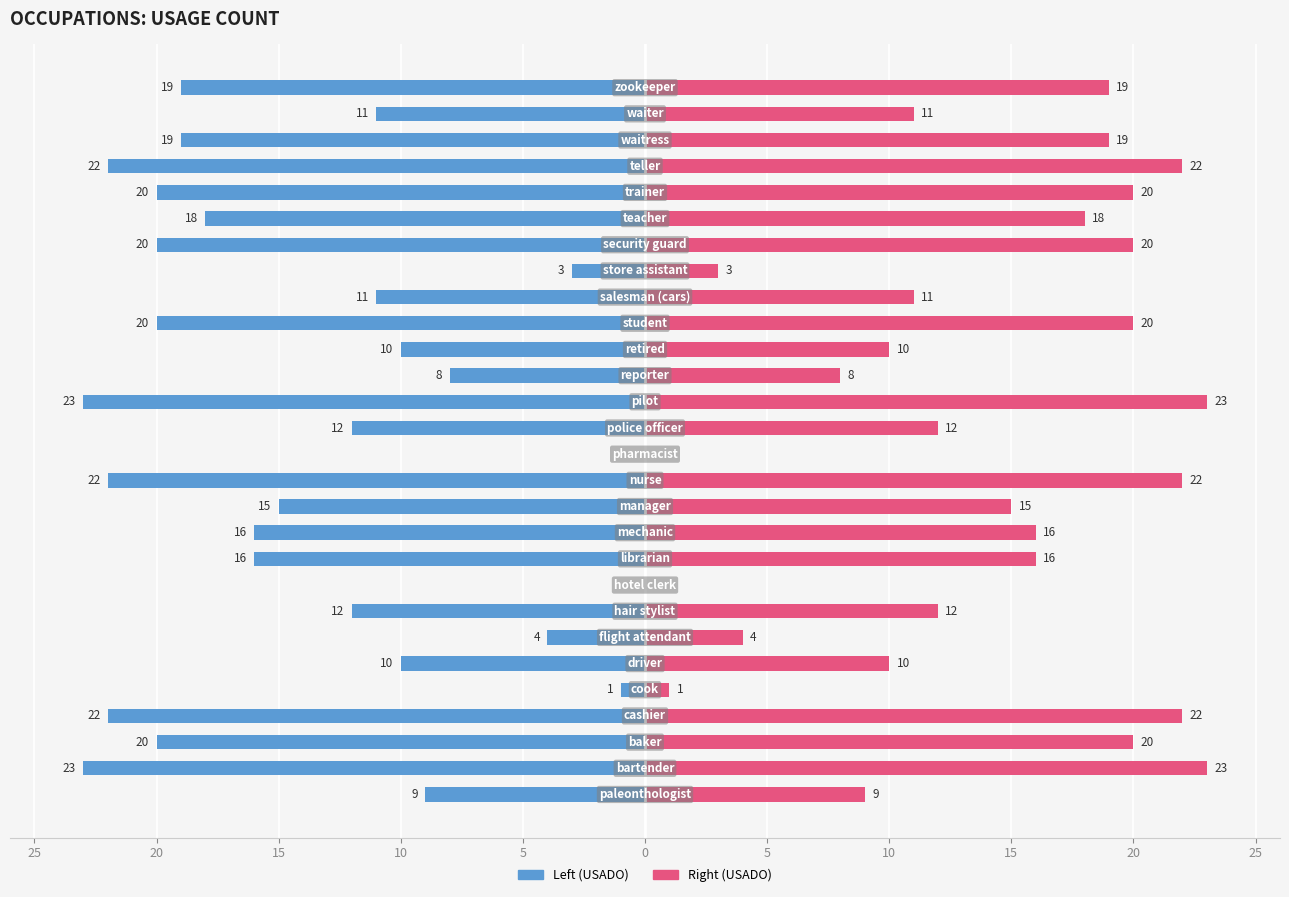

What is the value of the USADO (Left) bar at the 3rd from the left?

-20